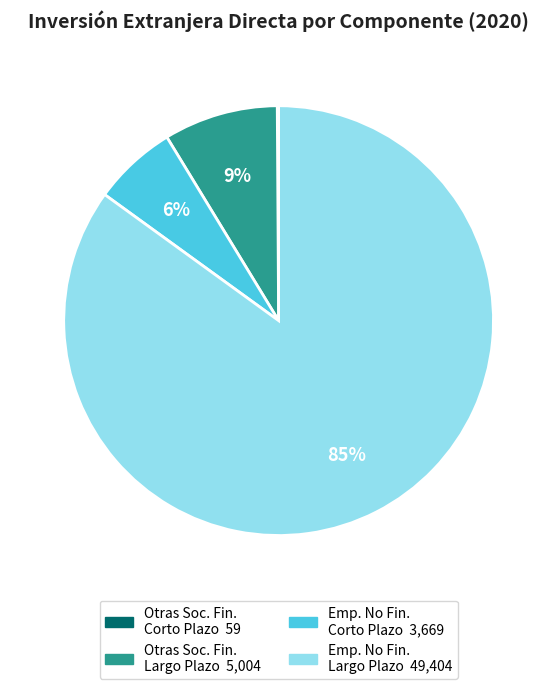

To the nearest percent, what is the average slice percentage?

25%